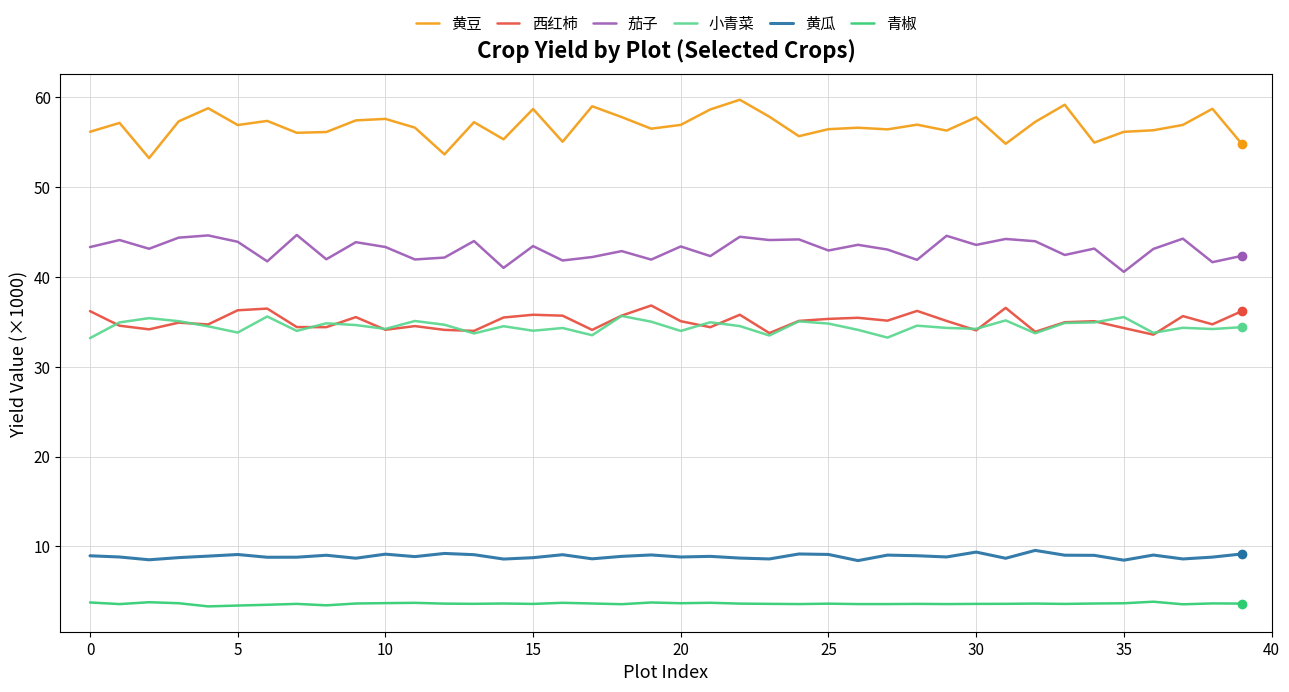

True or false: 西红柿 and 青椒 intersect in this chart.

False